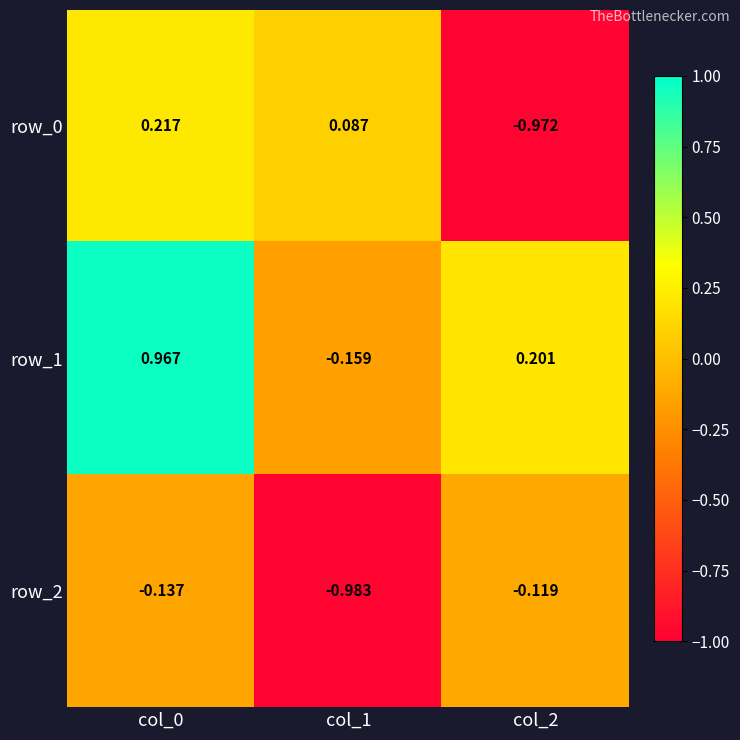

List the series in order of their overall mean, lowest first.

row_2, row_0, row_1